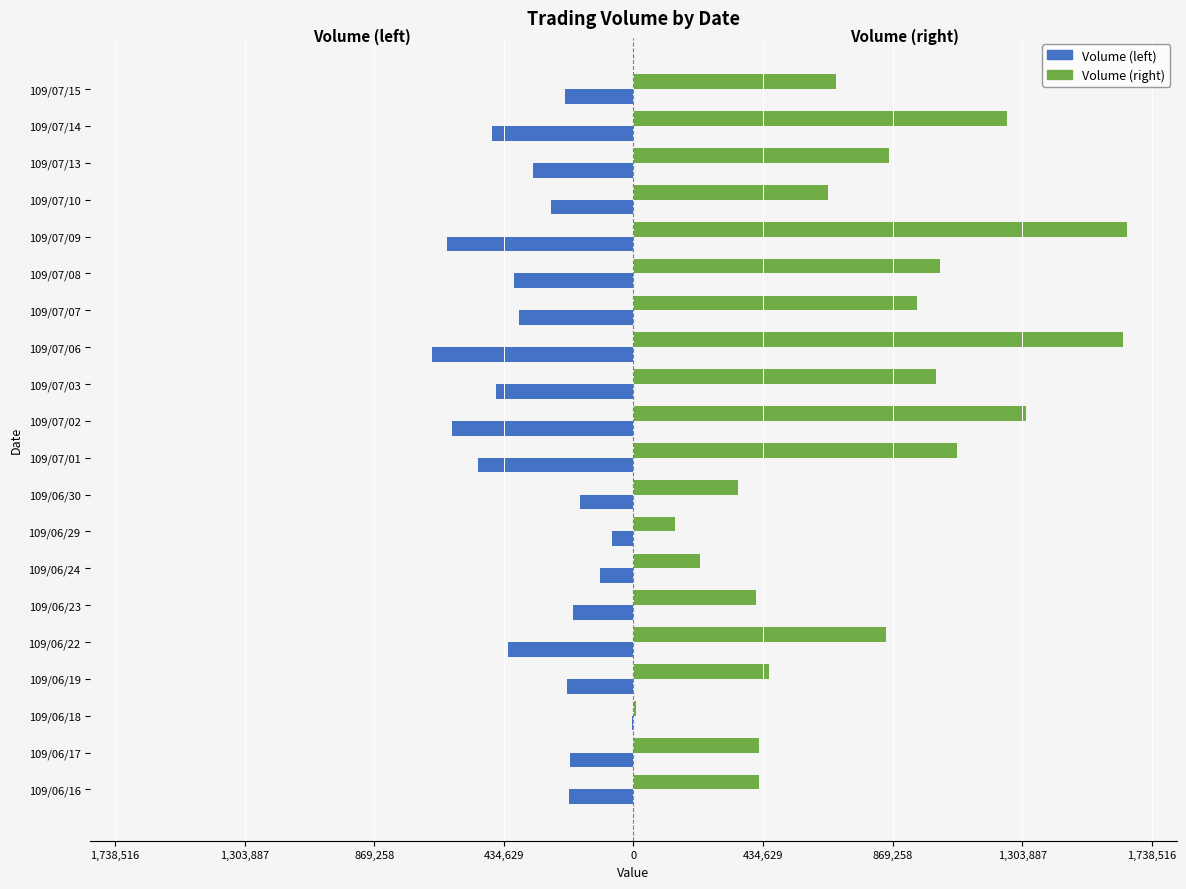

What are all the series names shown in the legend?

Volume (left), Volume (right)